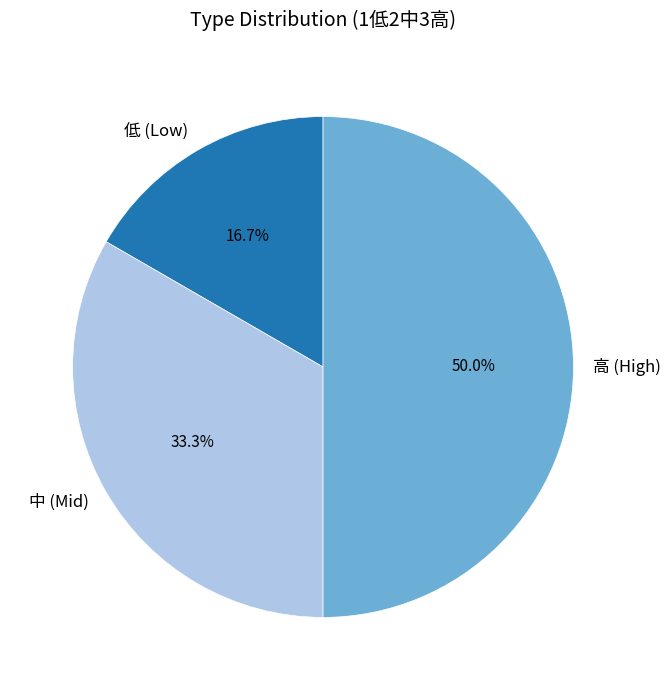

What is the total percentage of 低 (Low) and 中 (Mid)?

50.0%